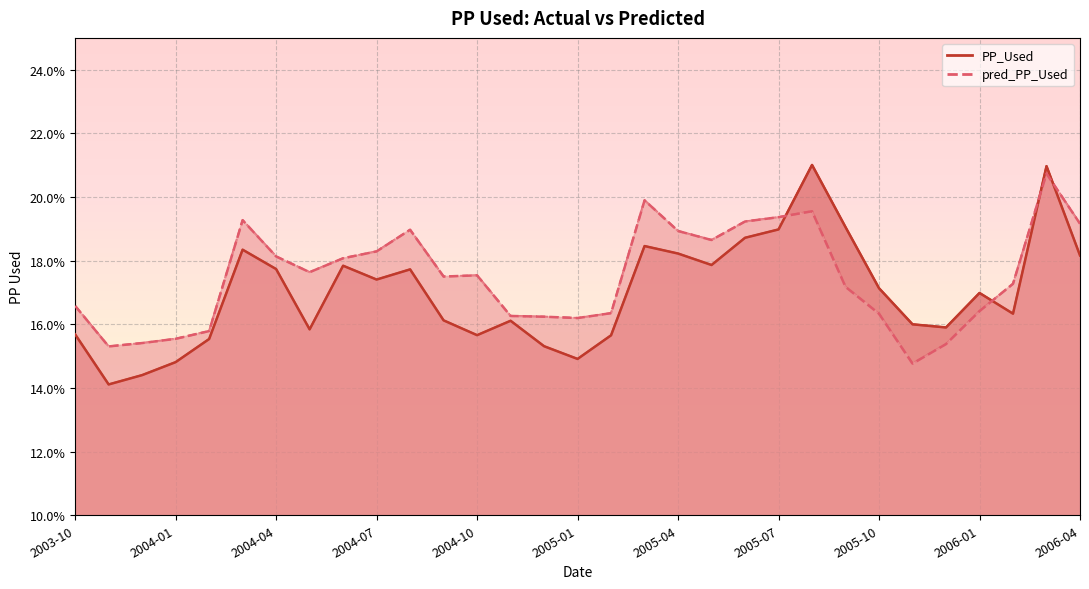

True or false: PP_Used and pred_PP_Used intersect in this chart.

True